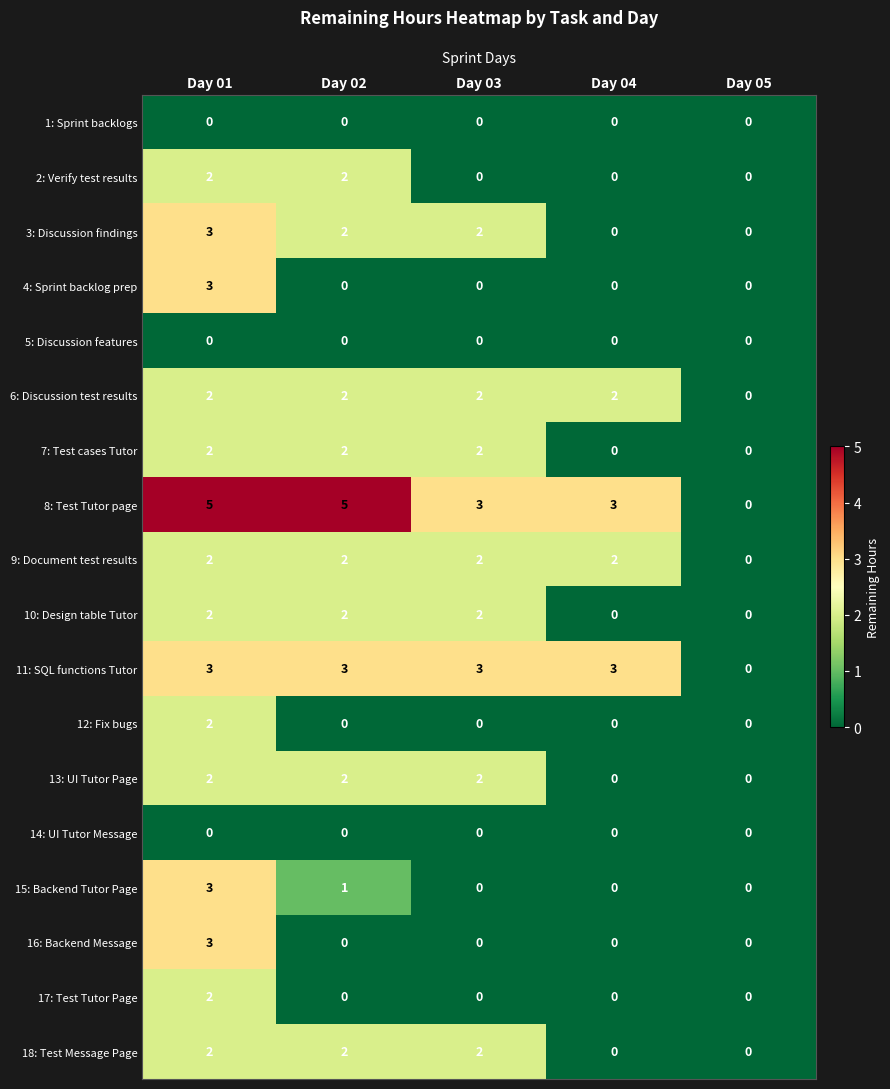

Is it true that 5: Discussion features equals 0 at Day 03?

True